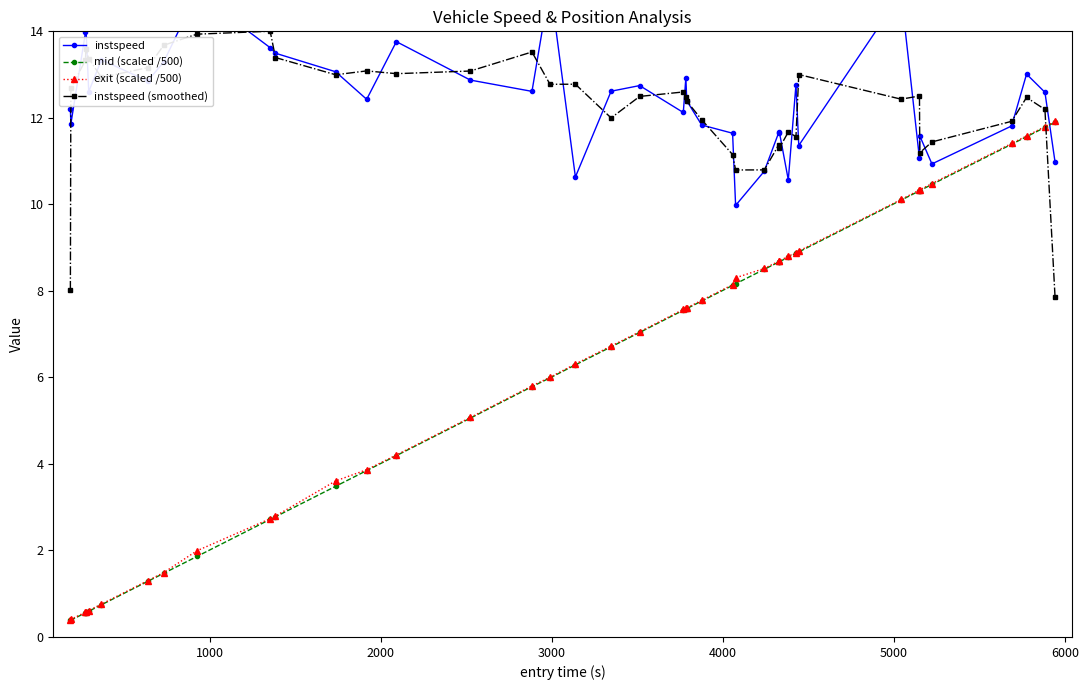

What is the value of the mid (scaled /500) point at the 36th from the left?

10.5